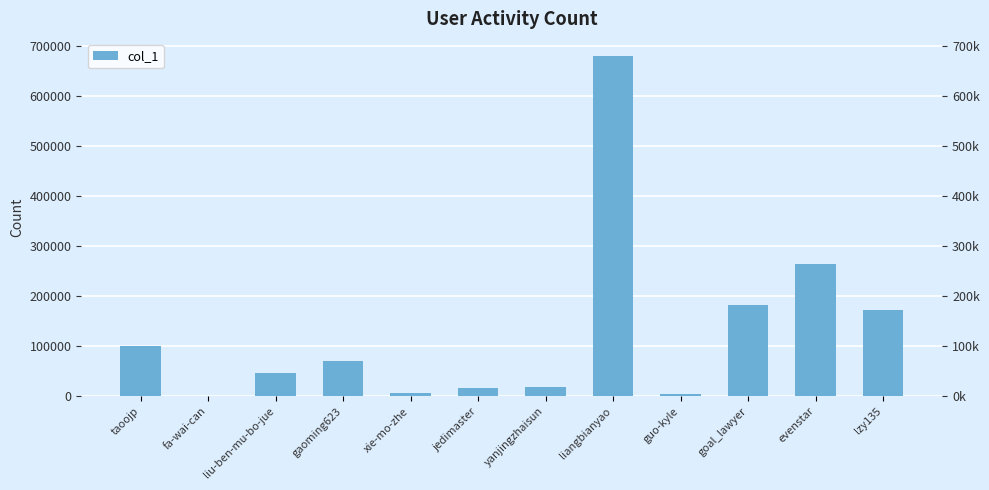

At which category does the chart reach its minimum across all series?

fa-wai-can